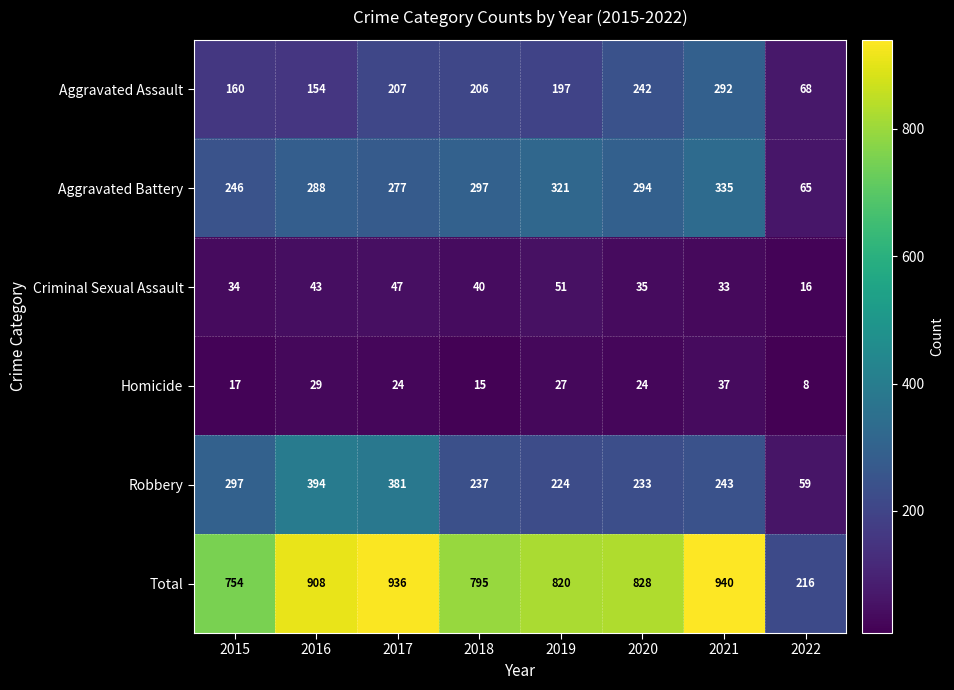

How many data points does each series have?

8